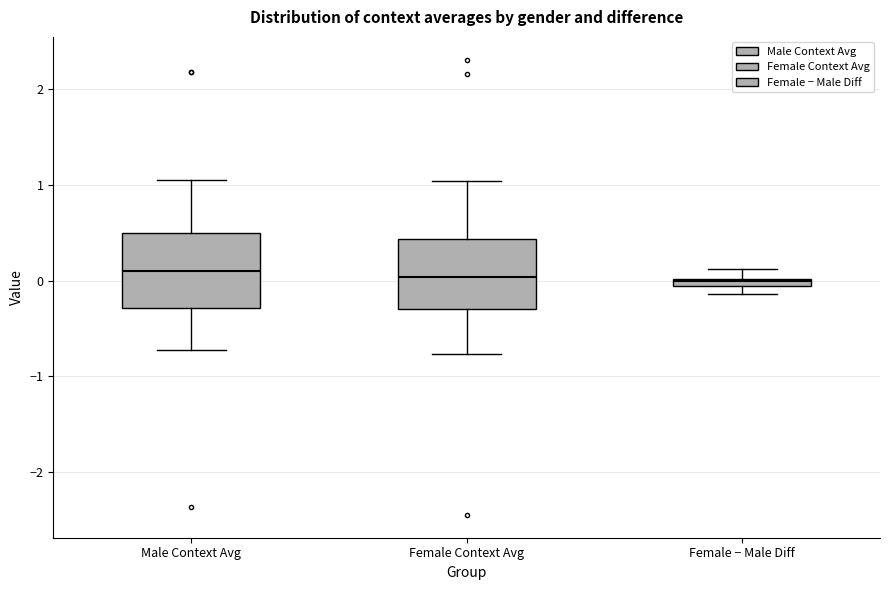

Where does the upper whisker of the box for Female − Male Diff end on the y-axis? The values are not printed on the chart, so give them approximately, as read against the axis.

0.1